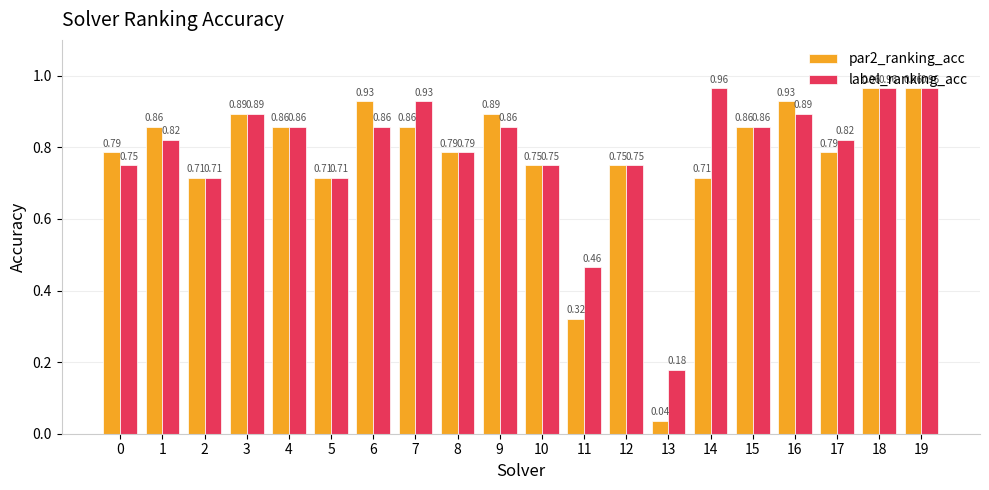

Is the value of par2_ranking_acc at 6 greater than the value of label_ranking_acc at 4?

Yes